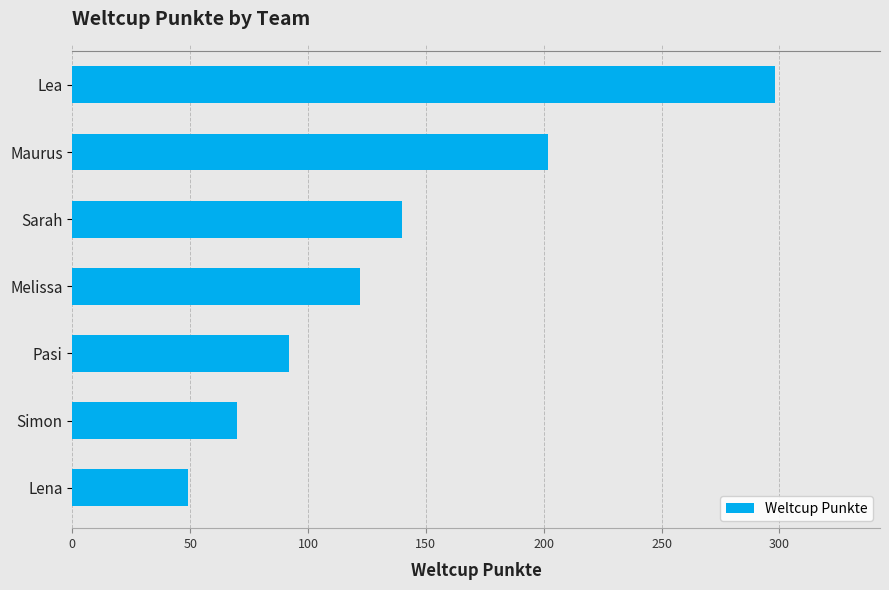

Rank the categories by value from lowest to highest.

Lena, Simon, Pasi, Melissa, Sarah, Maurus, Lea